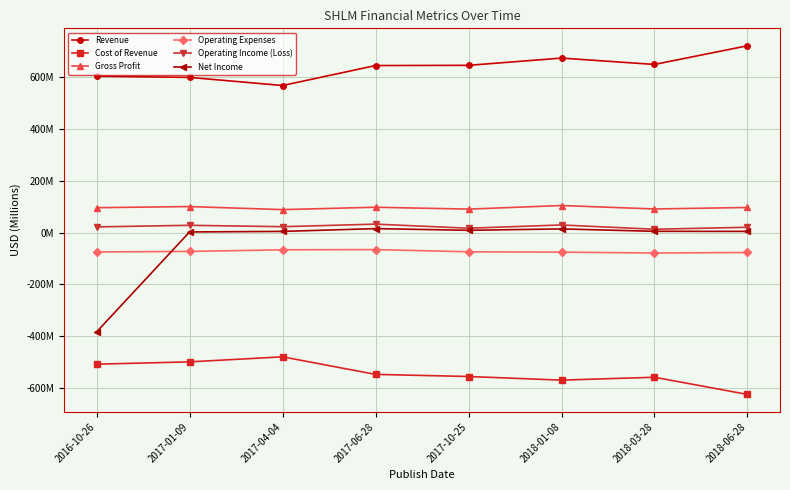

Does the chart have visible grid lines?

Yes